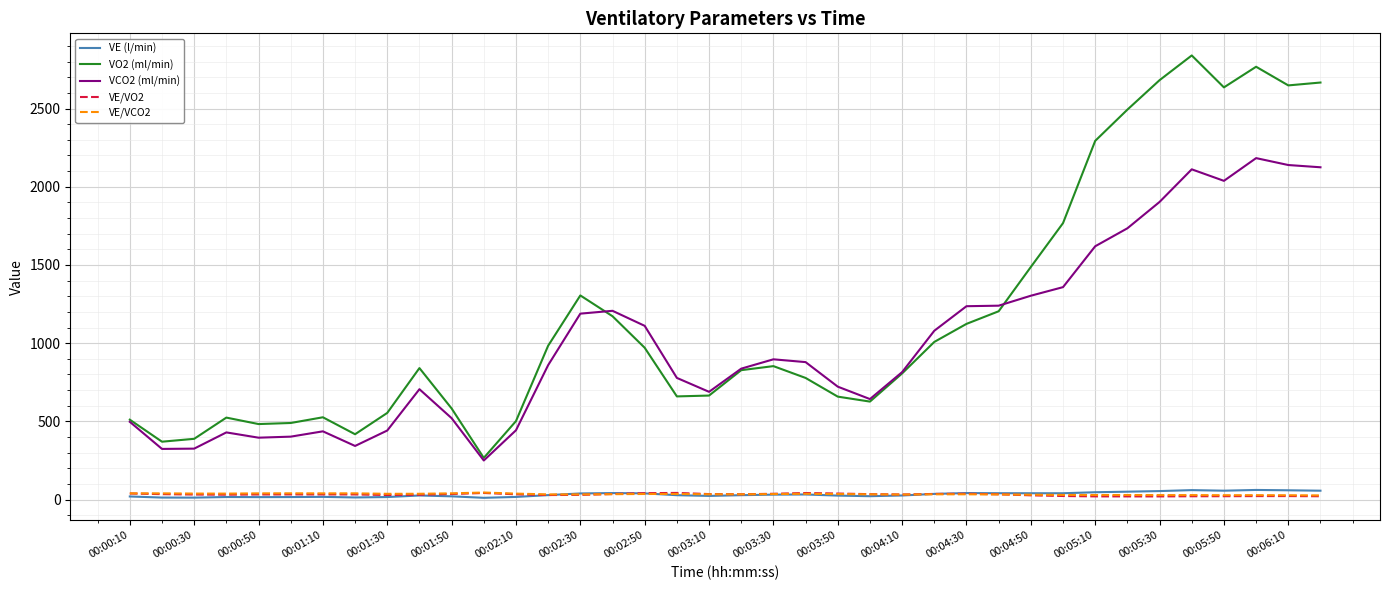

How many lines are shown in the chart?

5